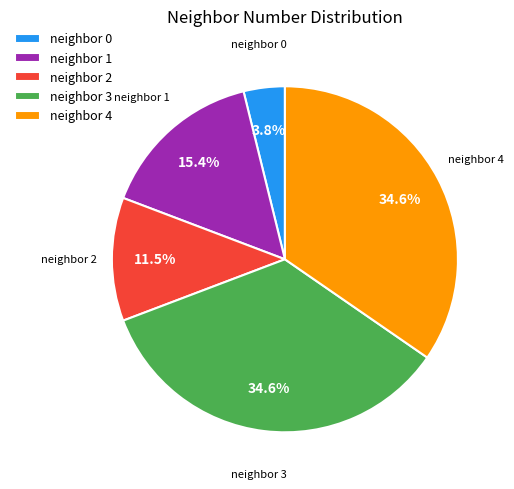

Which has a higher value, neighbor 4 or neighbor 1?

neighbor 4